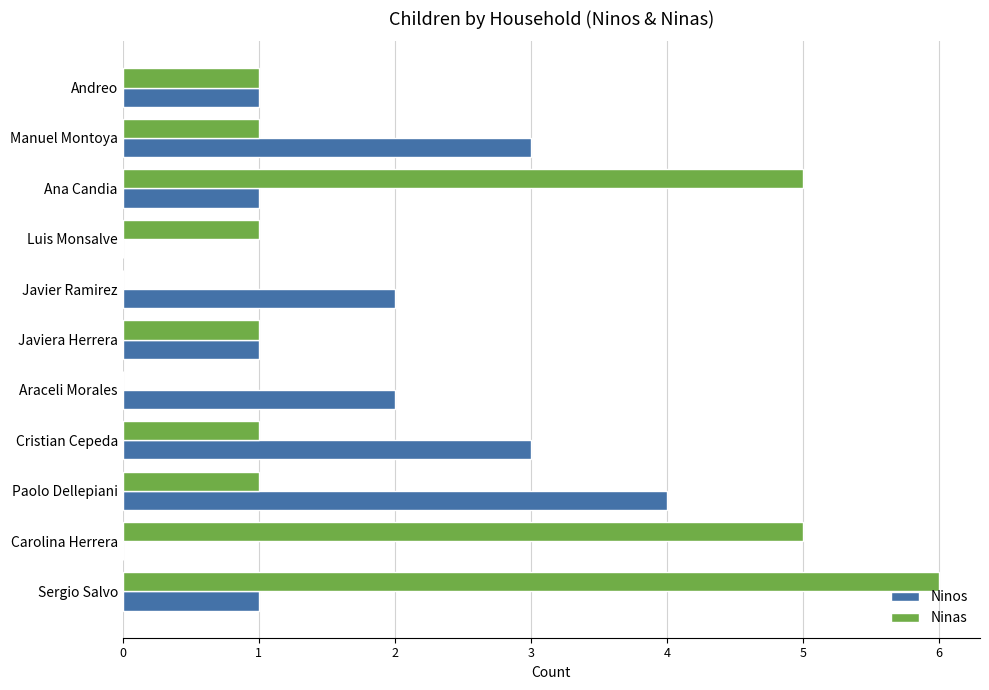

The Ninos series shows 0 at Luis Monsalve. True or false?

True